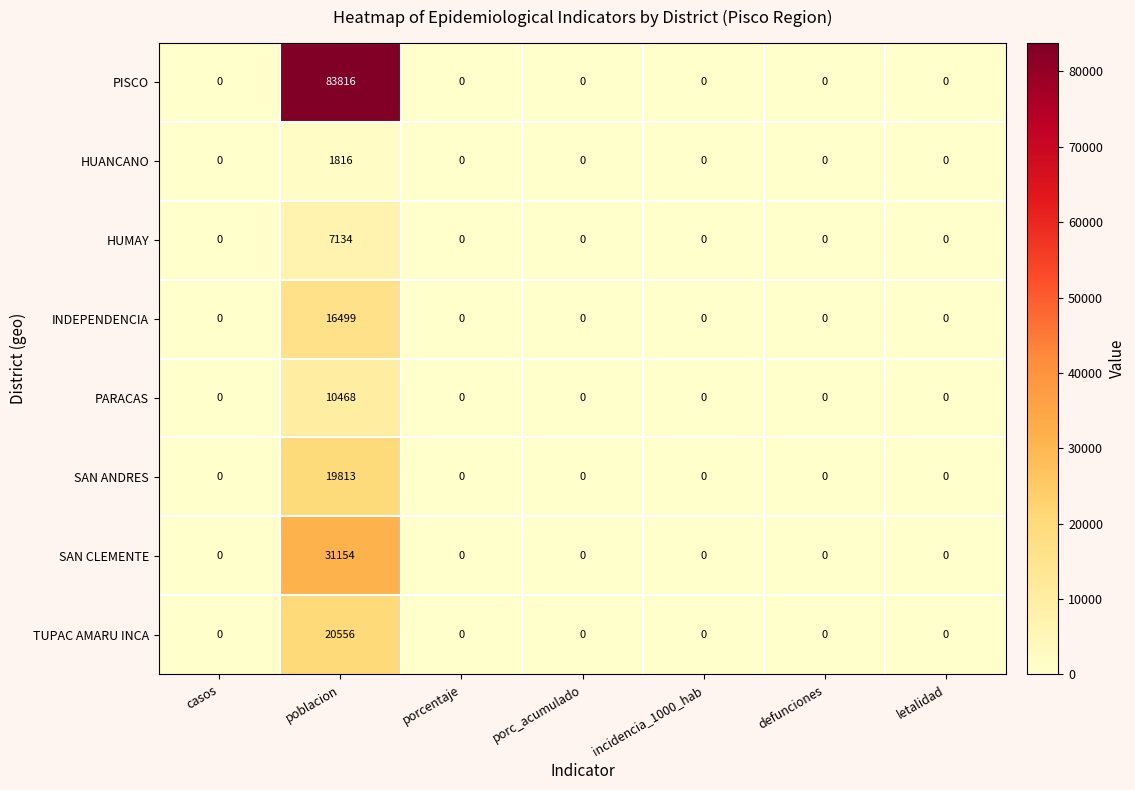

At which category is the sum across all series the highest?

poblacion